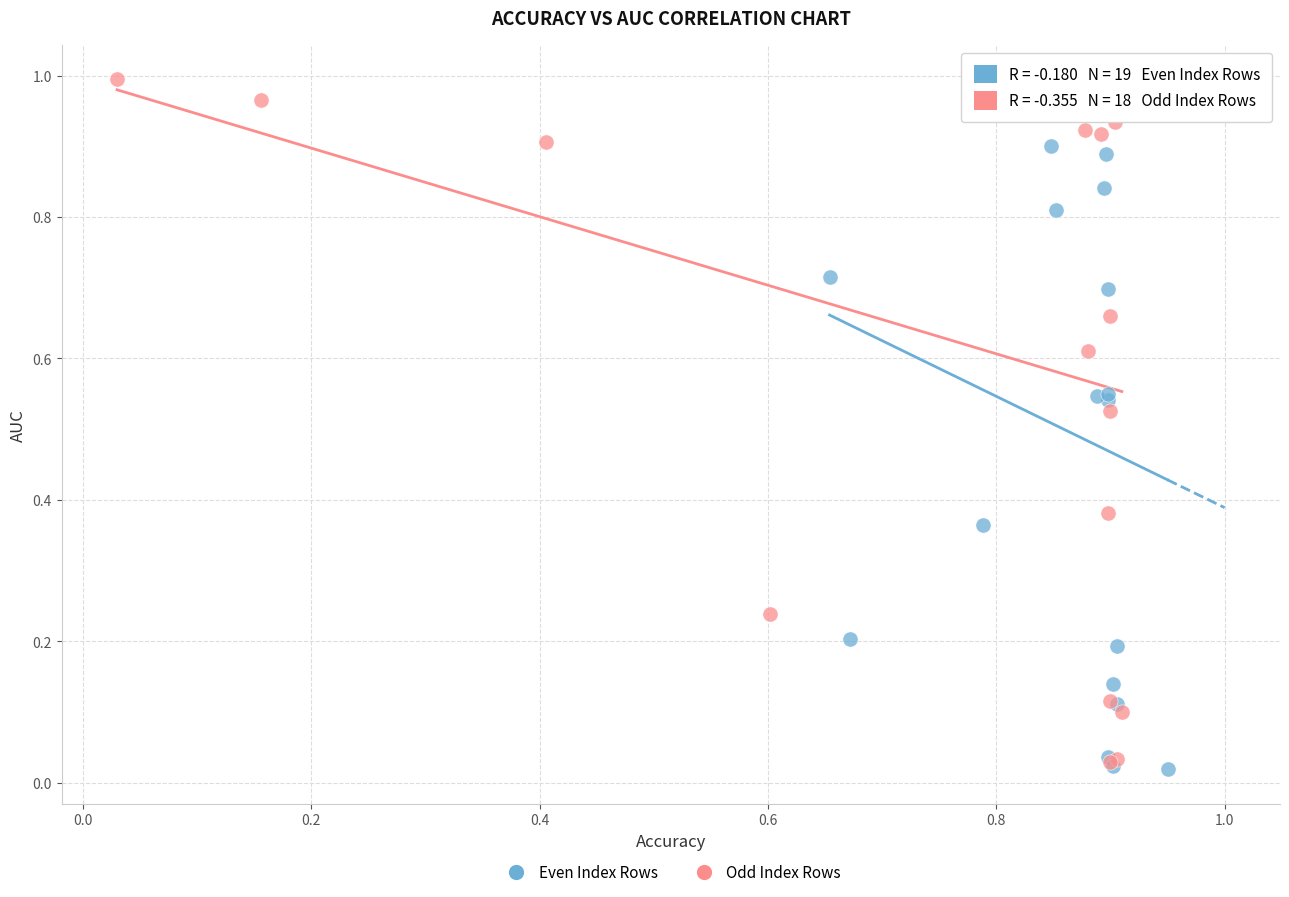

What are all the series names shown in the legend?

Even Index Rows, Odd Index Rows